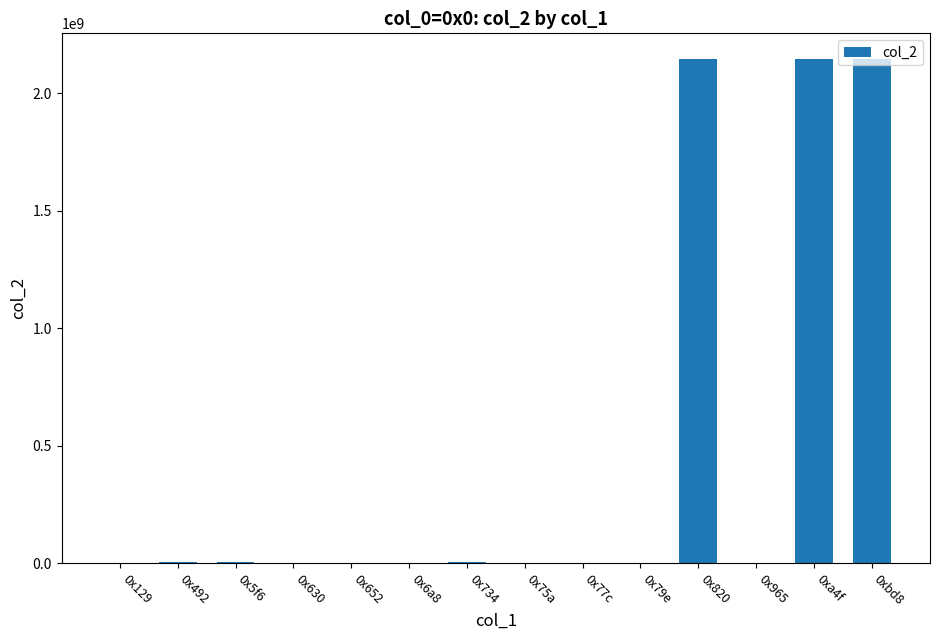

What is the change in value from 0x6a8 to 0x820?

+2147469262